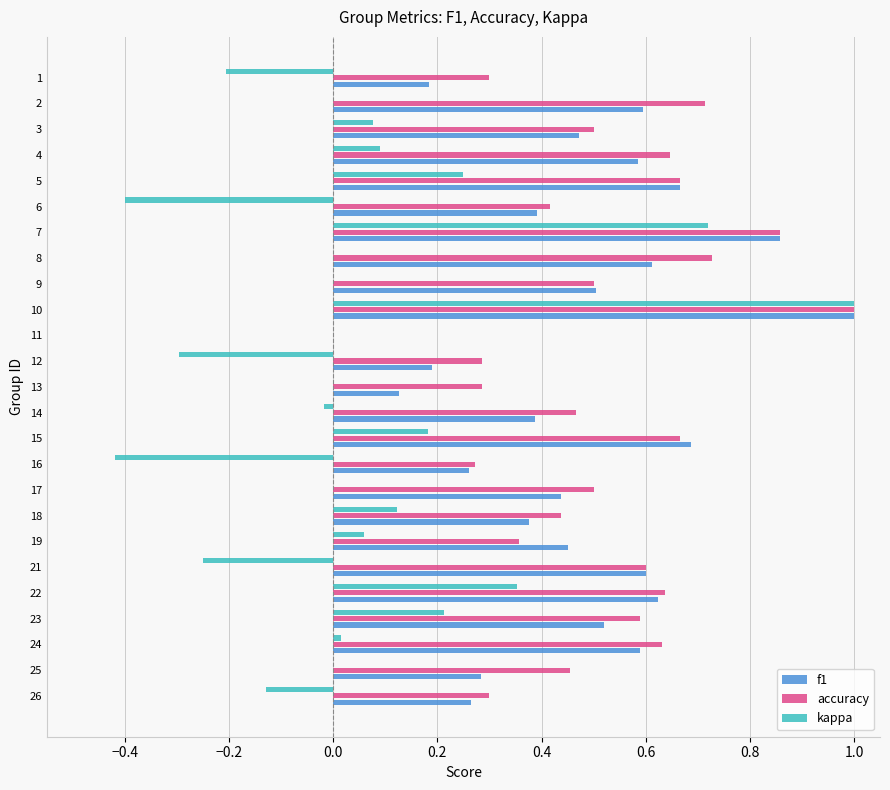

Which series has the largest total across all categories?

accuracy